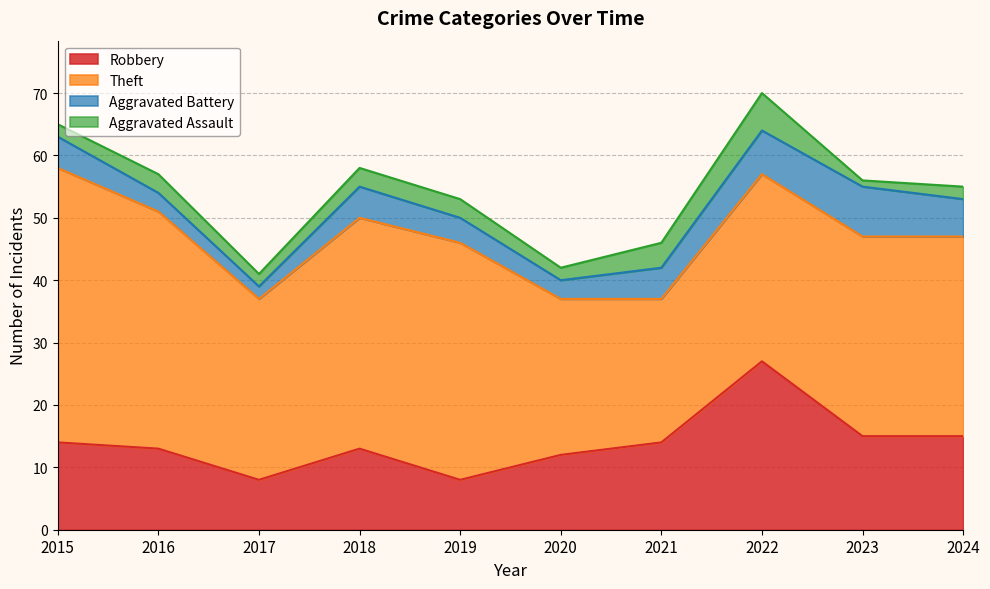

What is the sum of the Robbery values at 2018 and 2022?

40